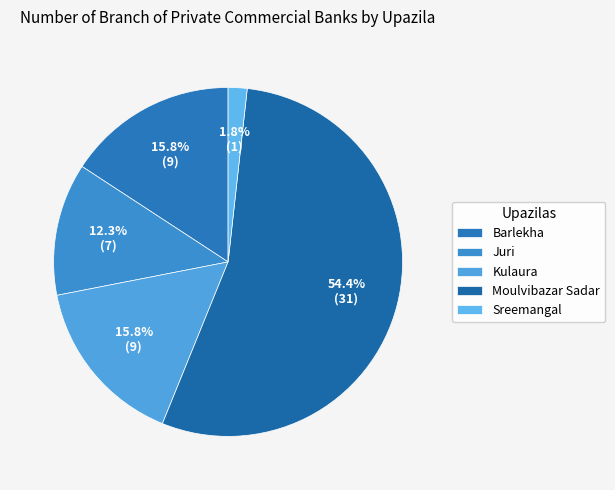

Rank the categories by value from lowest to highest.

Sreemangal, Juri, Barlekha, Kulaura, Moulvibazar Sadar